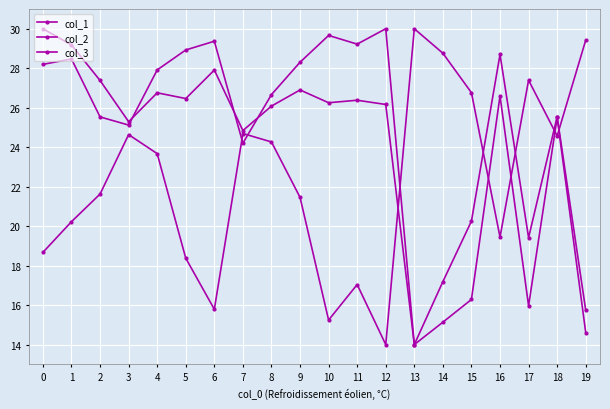

At which label is col_3 closest to 22?

2